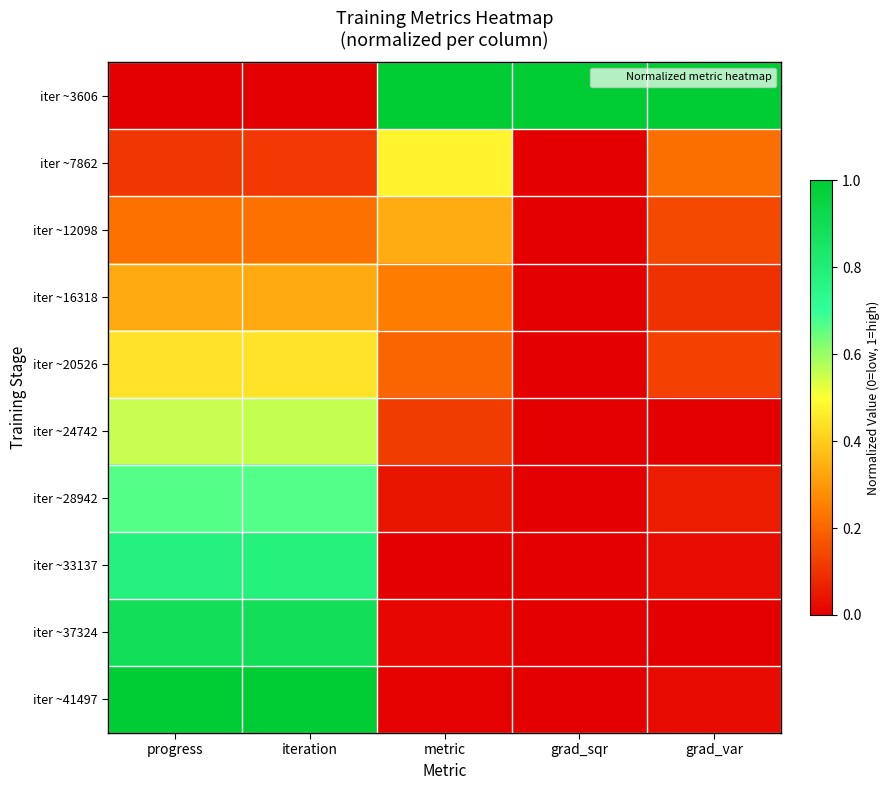

Between progress and grad_var, which is larger?

grad_var